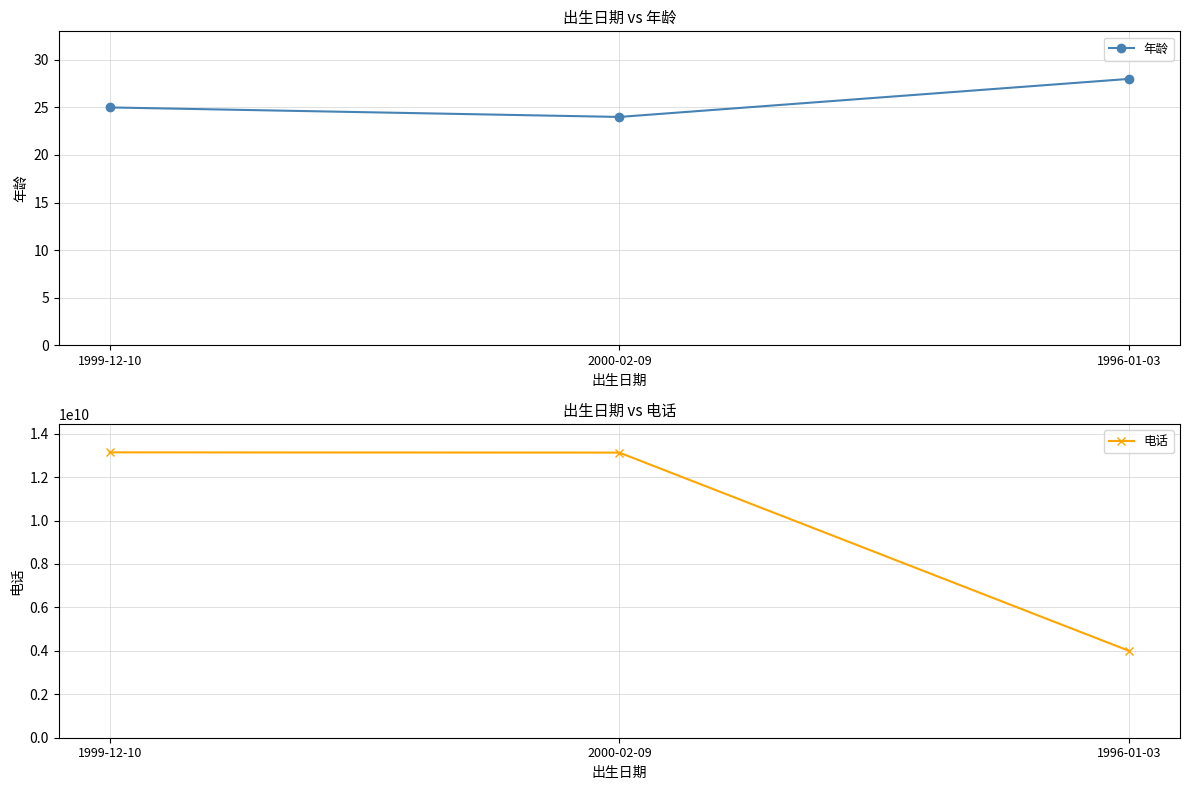

What is the sum of all 电话 values?

30264910769